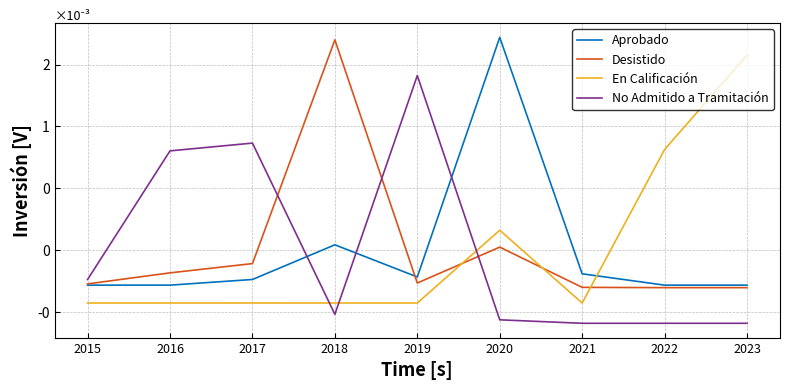

Which series has the largest total across all categories?

No Admitido a Tramitación